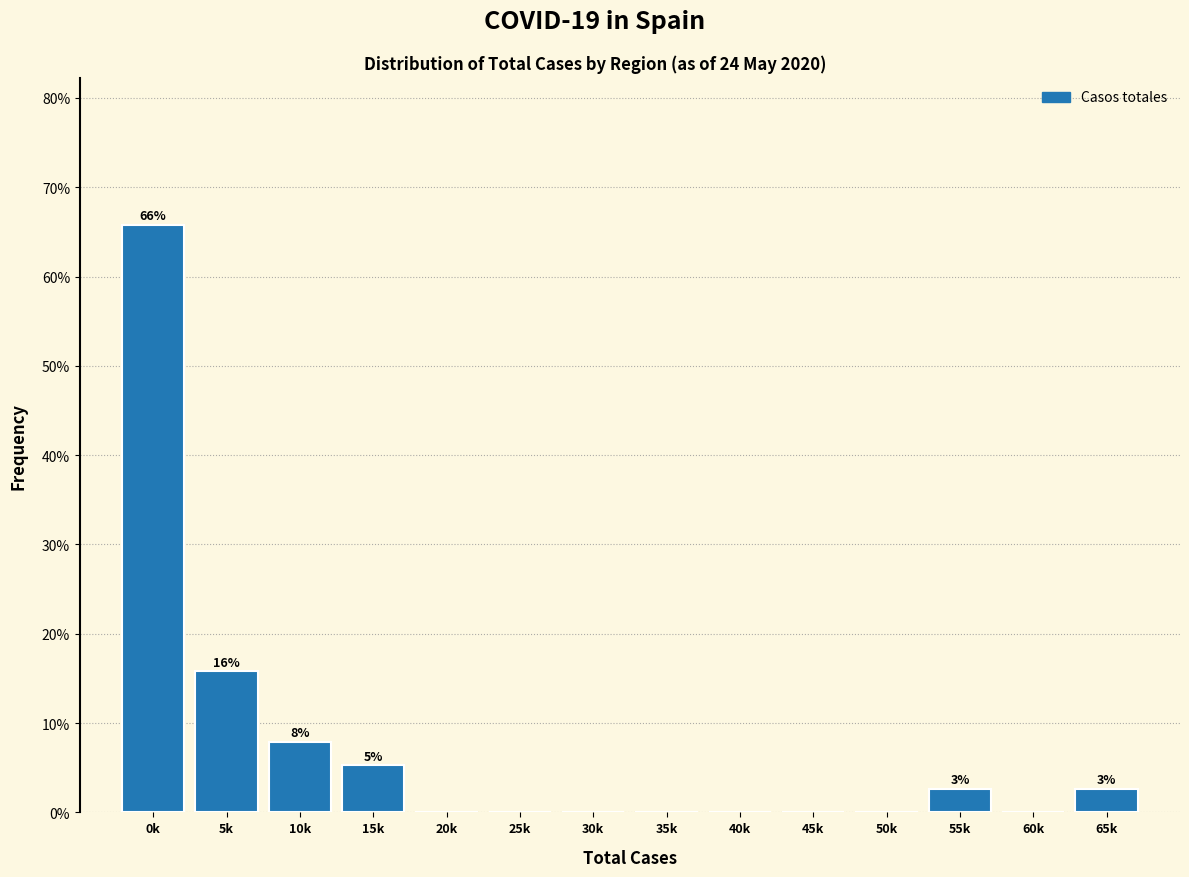

Reading left to right, what are all the values shown in this chart?

0k=65.8	5k=15.8	10k=7.9	15k=5.3	20k=0.0	25k=0.0	30k=0.0	35k=0.0	40k=0.0	45k=0.0	50k=0.0	55k=2.6	60k=0.0	65k=2.6